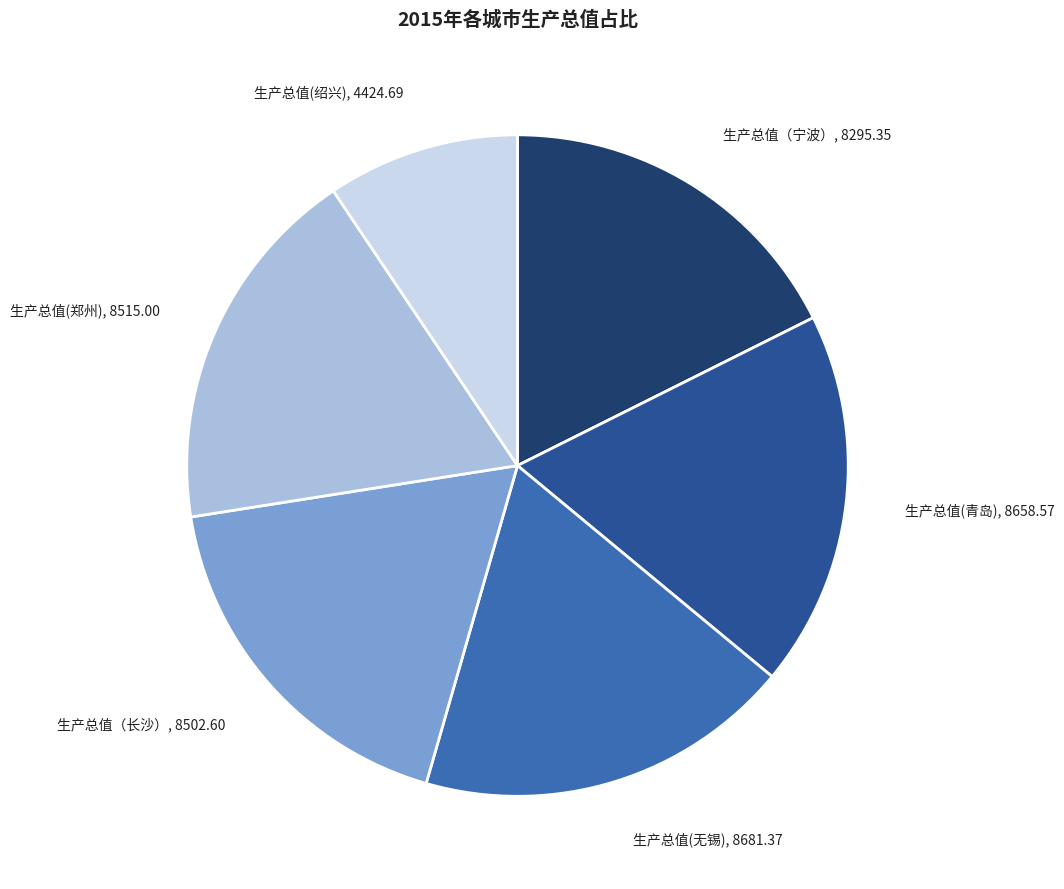

Is there a majority slice in this chart?

No